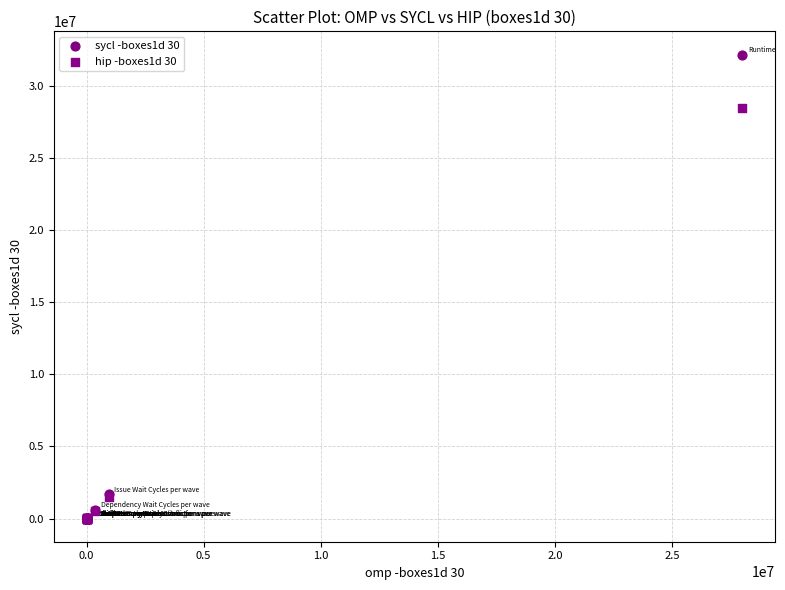

Across all series, what Y value is closest to 16079297?

28435863.0